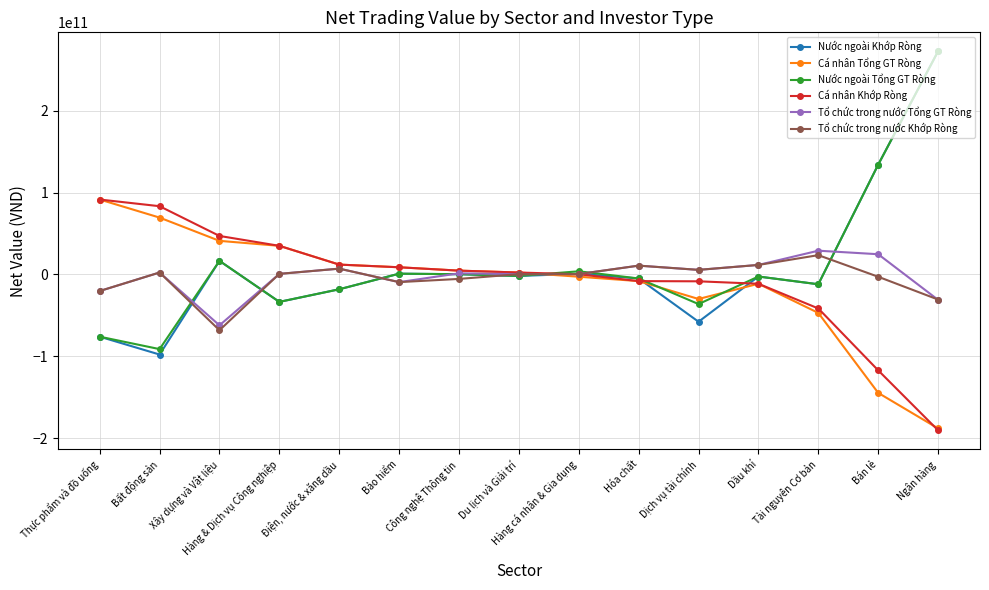

How many lines are shown in the chart?

6